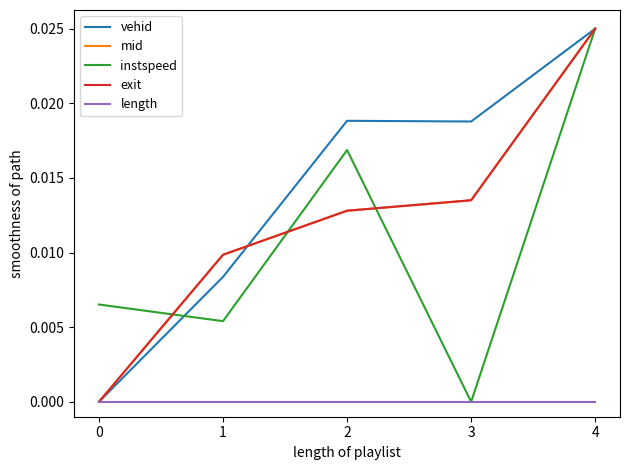

How many categories are shown in the chart?

5